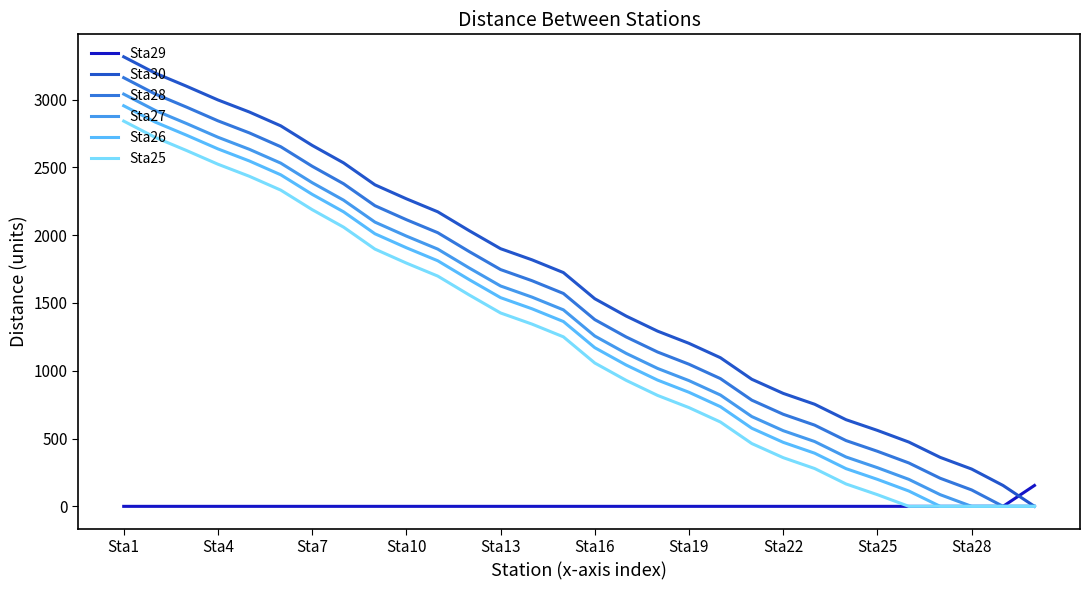

At how many categories does at least one series exceed 2086?

11